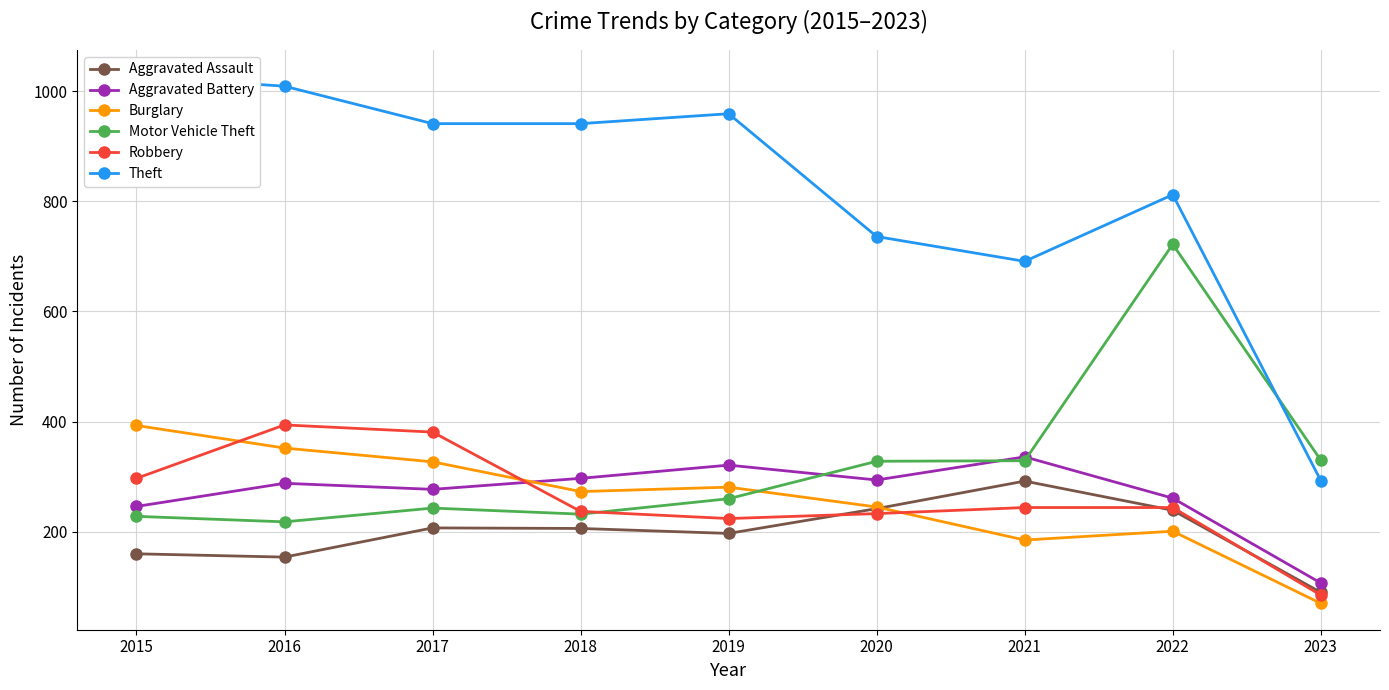

At which label is Robbery closest to 239?

2018